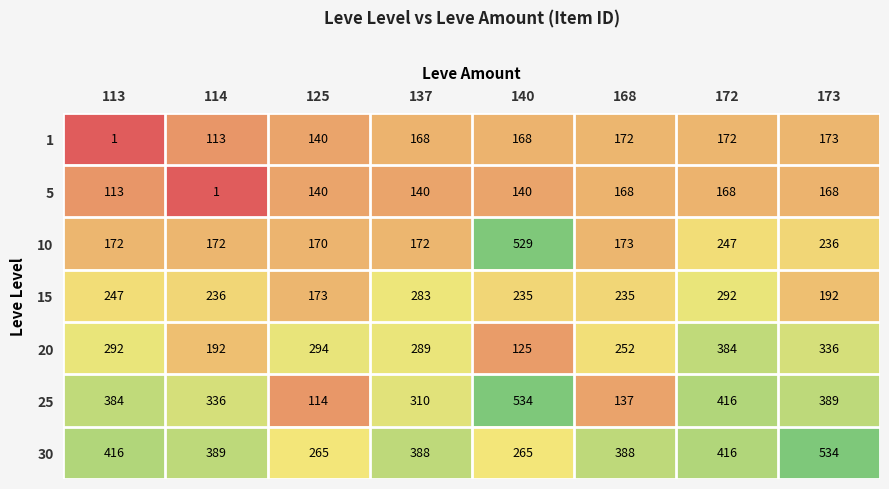

What is the minimum value for 10?

170